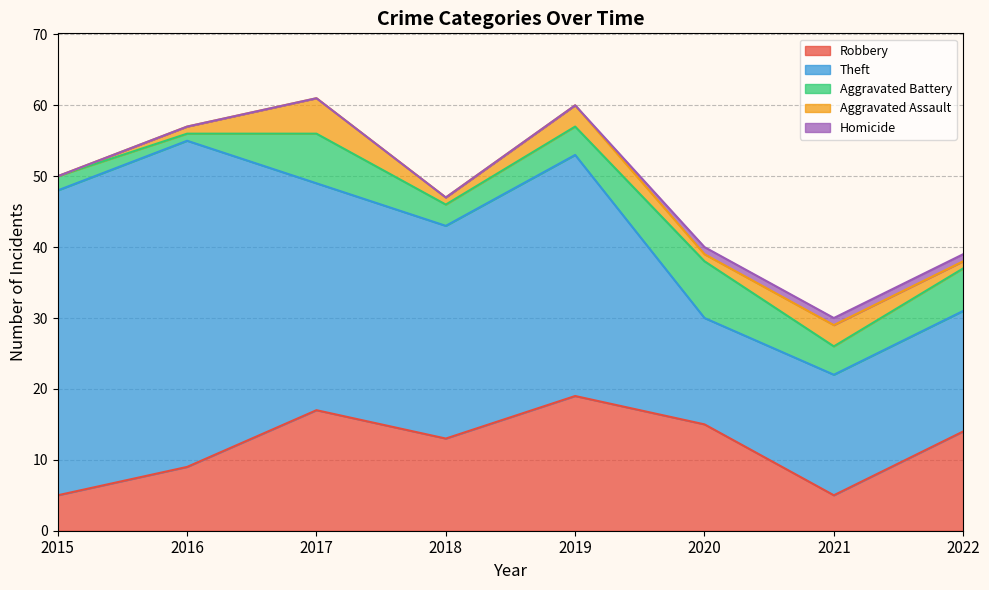

At 2022, list the series in order from largest to smallest.

Theft, Robbery, Aggravated Battery, Aggravated Assault, Homicide